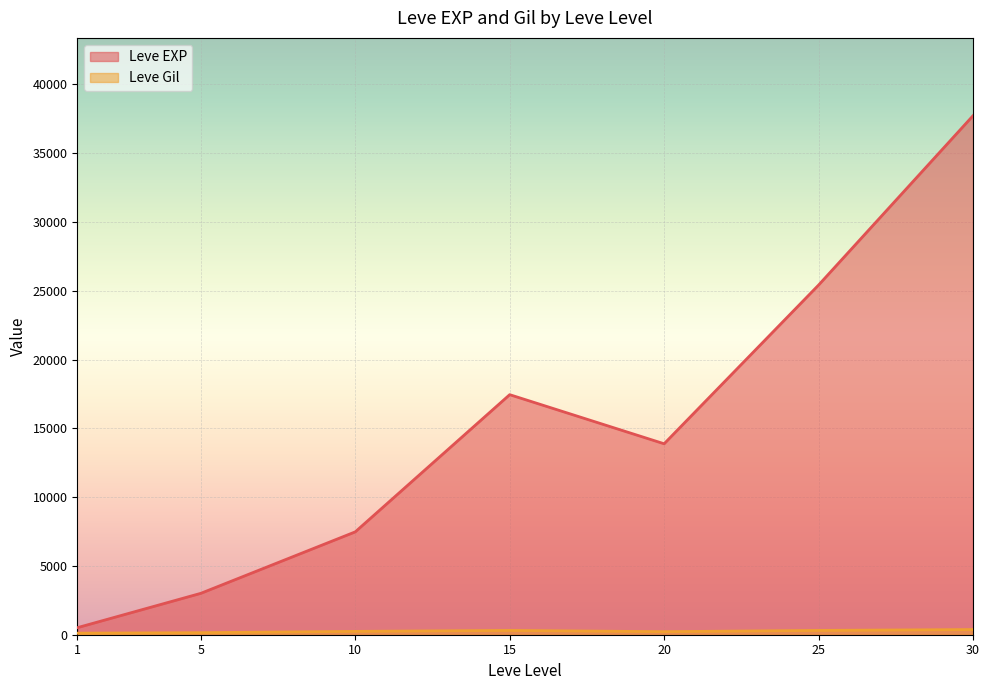

Which category has the highest value across all series?

30